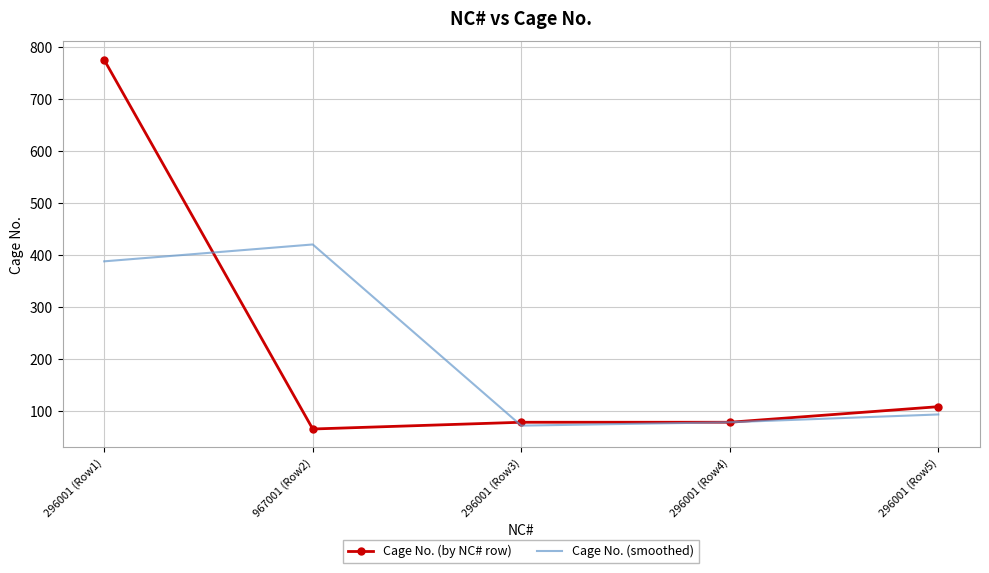

At which category does Cage No. (smoothed) reach its first local valley?

296001 (Row3)